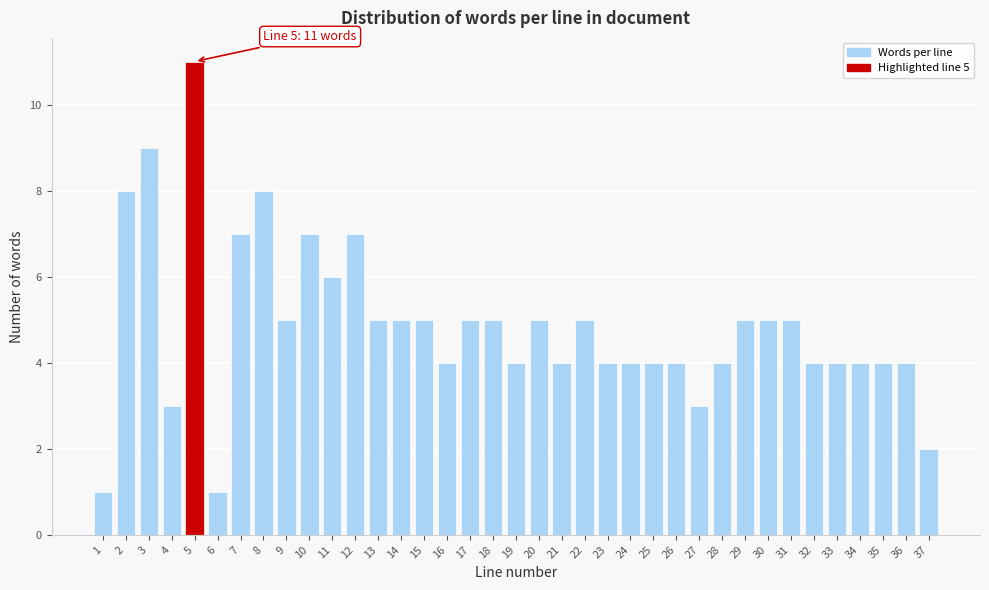

Which has a higher value, 27 or 18?

18